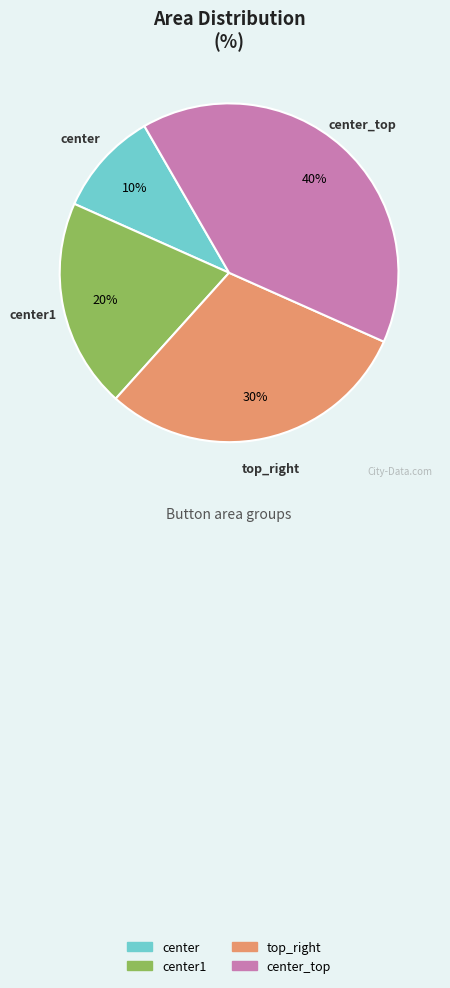

Is there any slice that represents more than half of the pie?

No